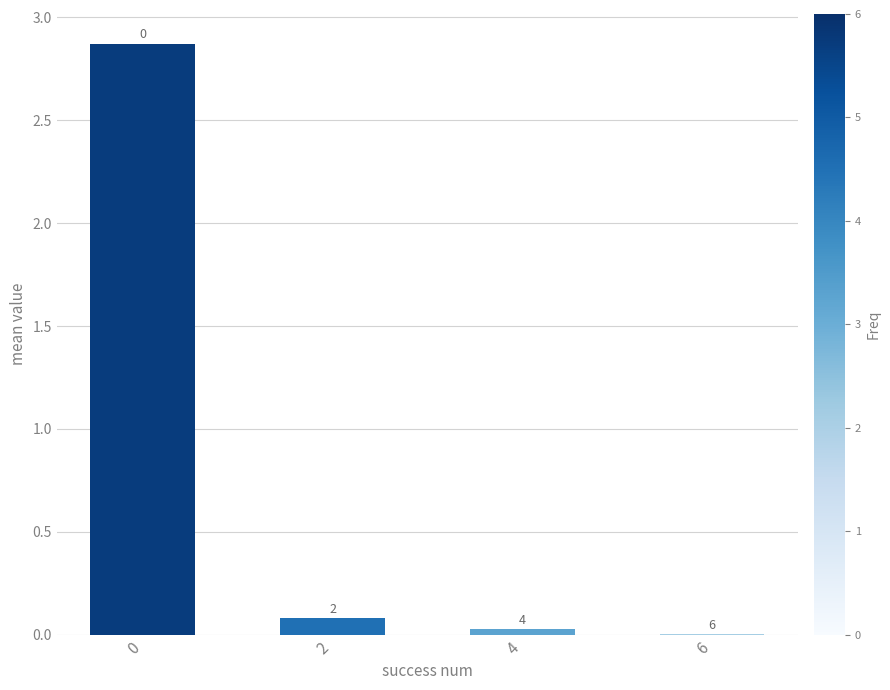

Is it true that the value at 0 is 2.9?

True